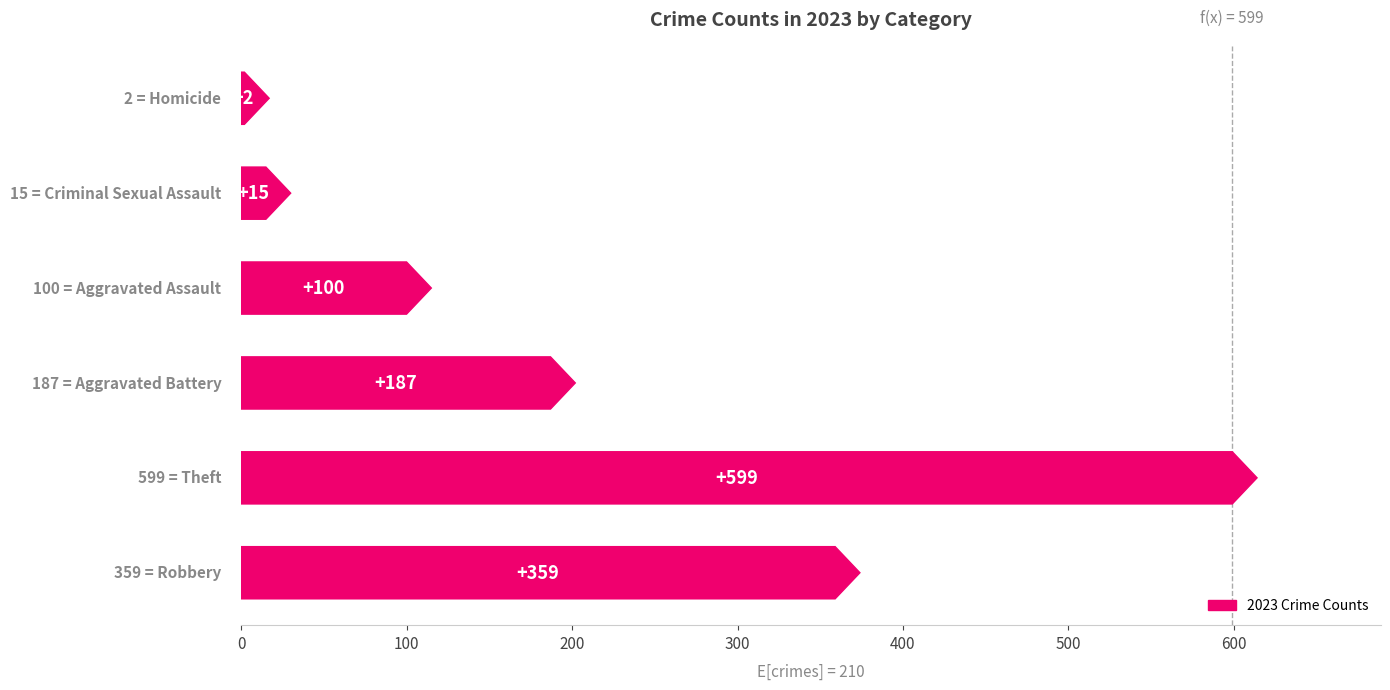

What is the greatest value displayed?

599